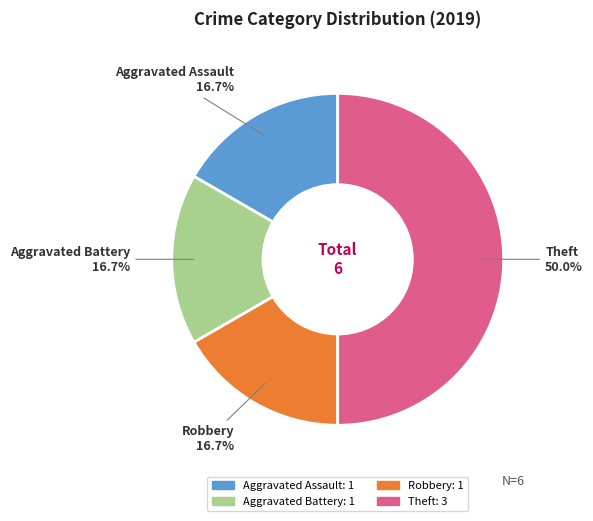

What is the ratio of the value at Aggravated Assault to the value at Aggravated Battery?

1.0